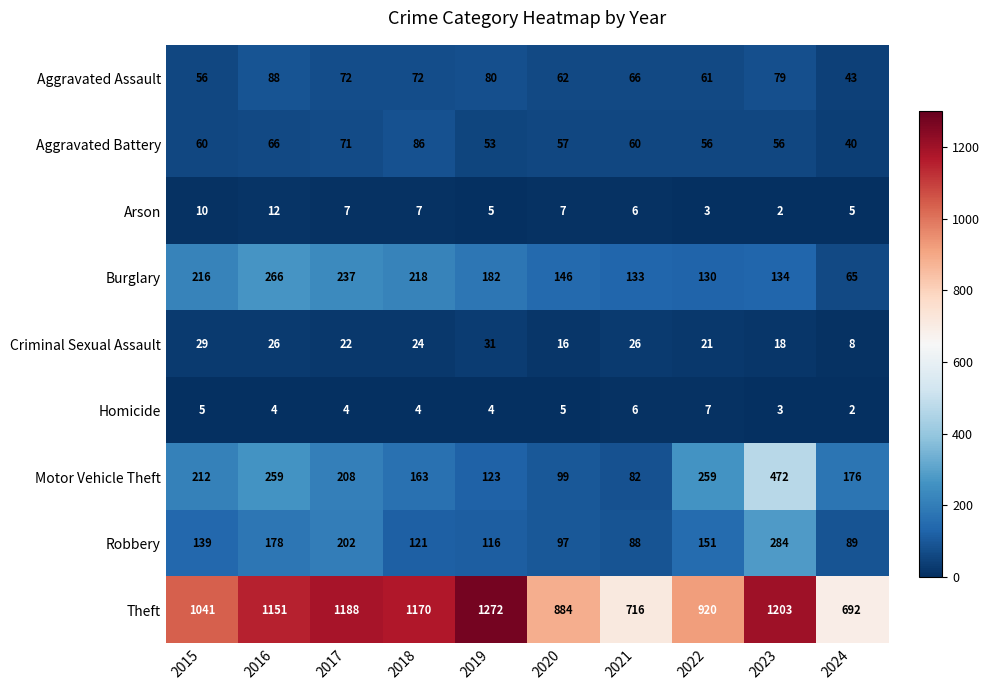

What is the difference between the maximum and second lowest values in the Homicide series?

4